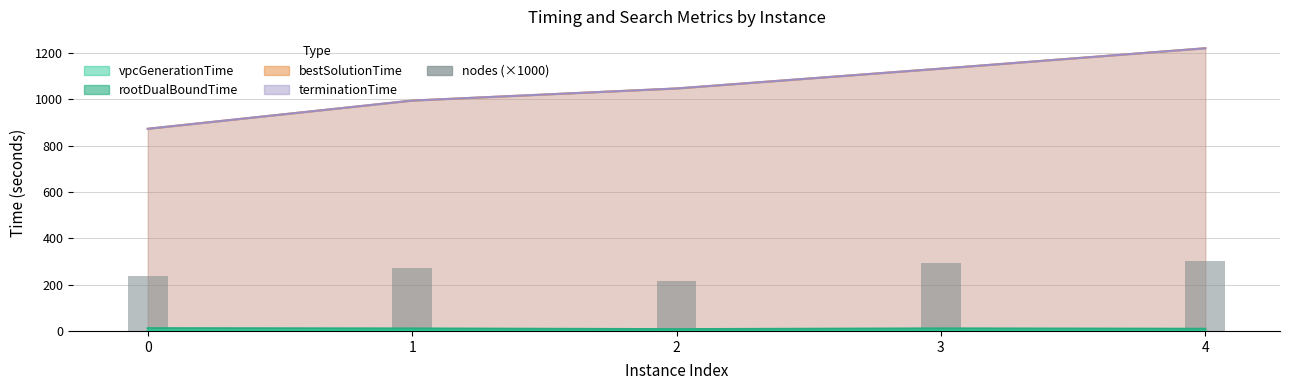

What is the difference between the second highest and minimum values?

79.3